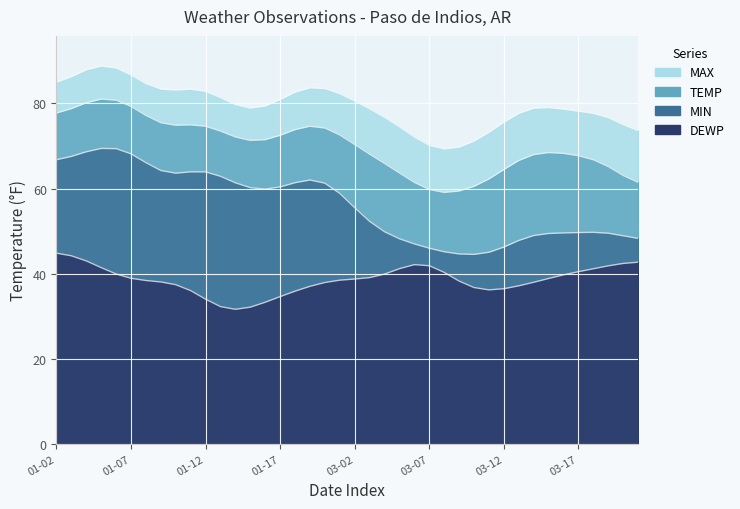

What is the average value of the MAX series?

79.5